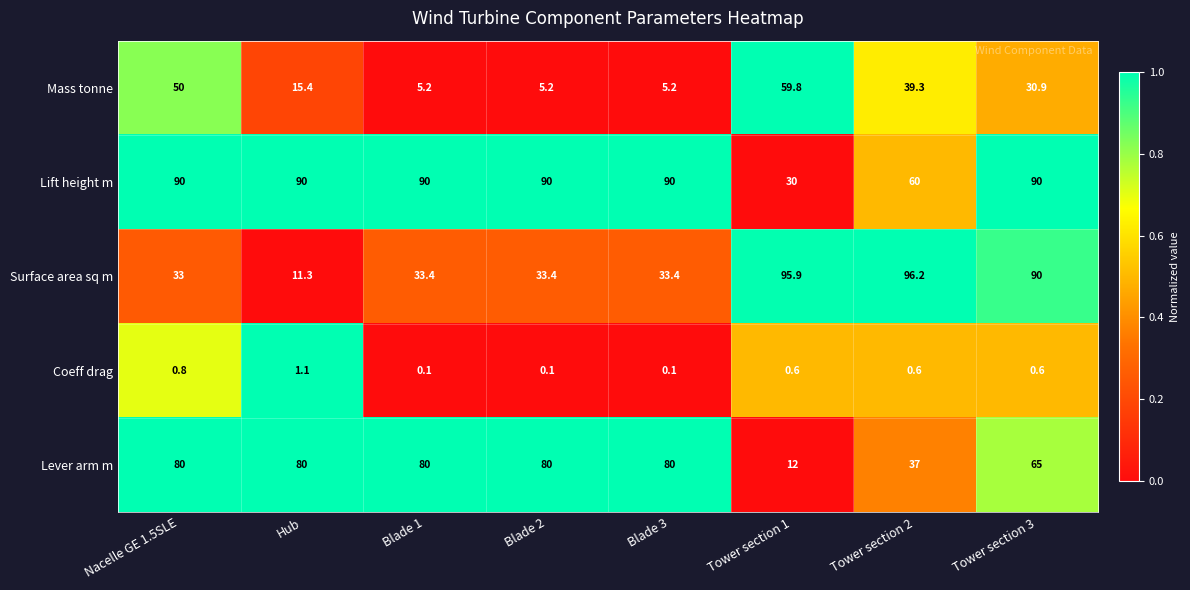

At Blade 2, list the series in order from largest to smallest.

Lift height m, Lever arm m, Surface area sq m, Mass tonne, Coeff drag